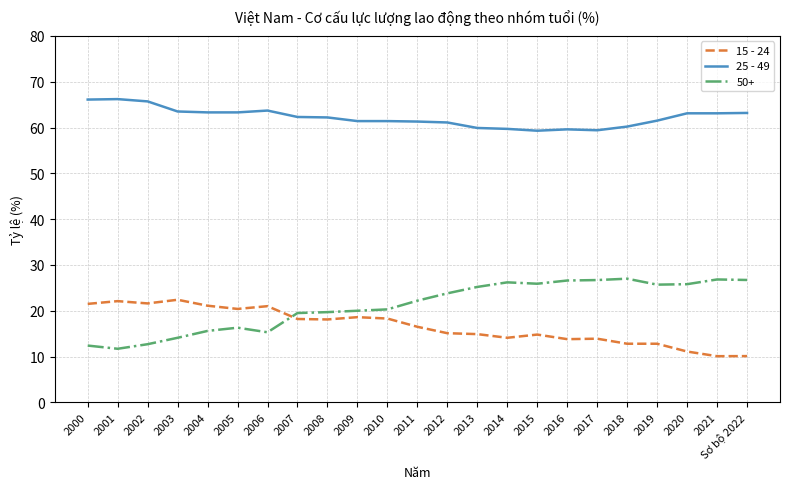

True or false: 15 - 24 and 25 - 49 intersect in this chart.

False